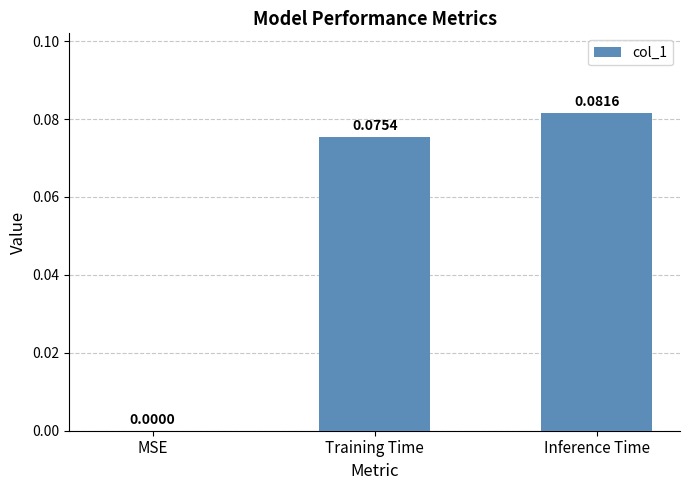

At which label is the value closest to 0?

MSE